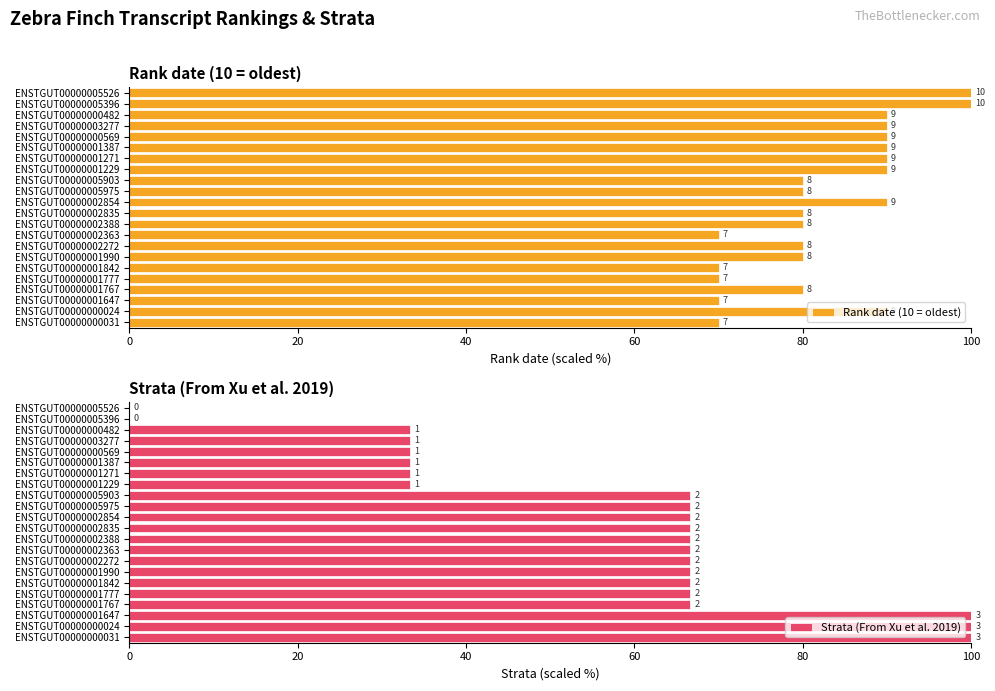

Reading left to right, list all the values displayed in this chart.

Rank date (10 = oldest): 70.0	90.0	70.0	80.0	70.0	70.0	80.0	80.0	70.0	80.0	80.0	90.0	80.0	80.0	90.0	90.0	90.0	90.0	90.0	90.0	100.0	100.0
Strata (From Xu et al. 2019): 100.0	100.0	100.0	66.7	66.7	66.7	66.7	66.7	66.7	66.7	66.7	66.7	66.7	66.7	33.3	33.3	33.3	33.3	33.3	33.3	0.0	0.0